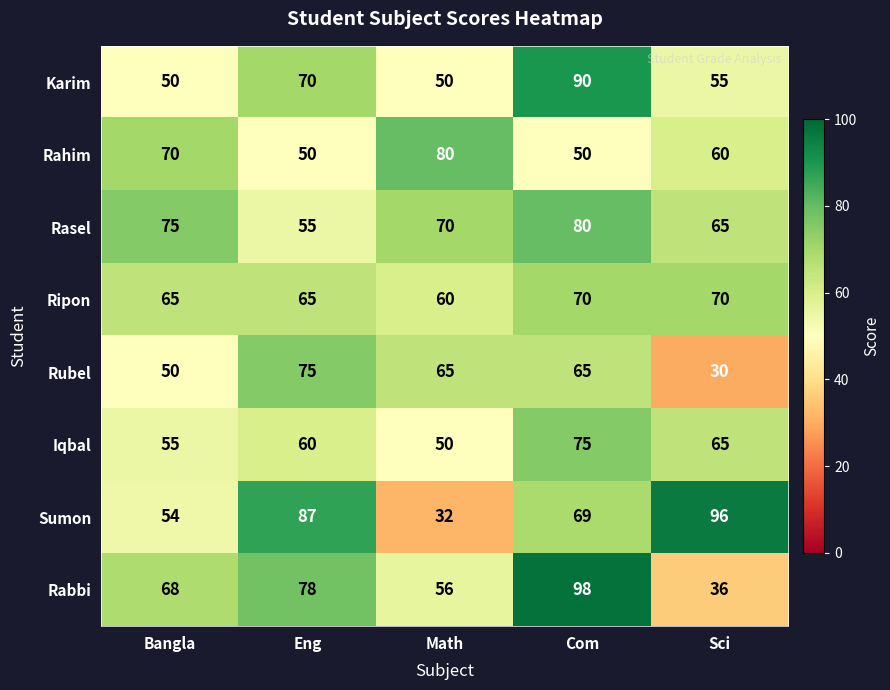

Count the Karim values in the range 50 to 70.

4